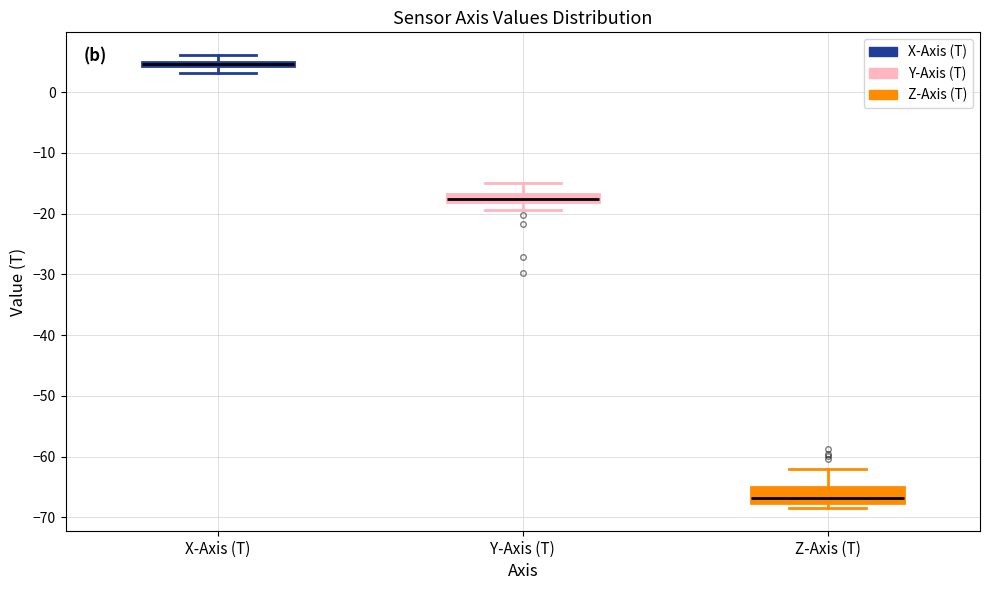

Which box has the highest median line?

X-Axis (T)